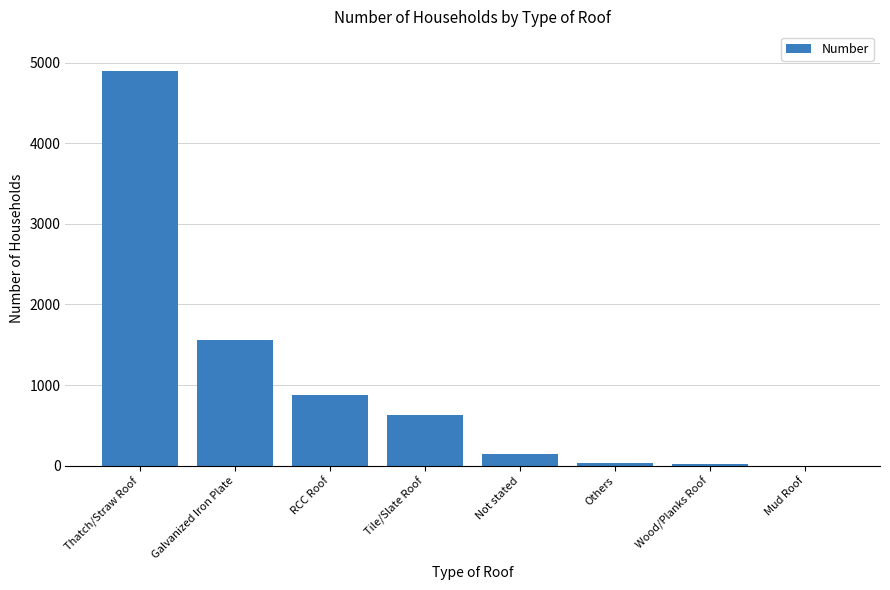

Approximately how many times larger is the value at Tile/Slate Roof compared to Galvanized Iron Plate?

0.4